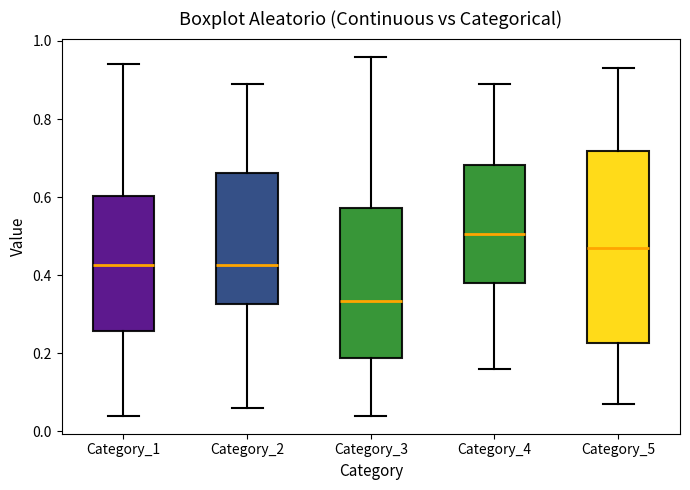

Reading left to right, read every box against the y-axis: the position of its median line, the range the box covers, and the ends of its whiskers. The values are not printed on the chart, so give them approximately, as read against the axis.

Category_1: median 0.42, box 0.26 to 0.60, whiskers 0.04 to 0.94
Category_2: median 0.42, box 0.32 to 0.66, whiskers 0.06 to 0.90
Category_3: median 0.34, box 0.18 to 0.58, whiskers 0.04 to 0.96
Category_4: median 0.50, box 0.38 to 0.68, whiskers 0.16 to 0.90
Category_5: median 0.48, box 0.22 to 0.72, whiskers 0.08 to 0.94